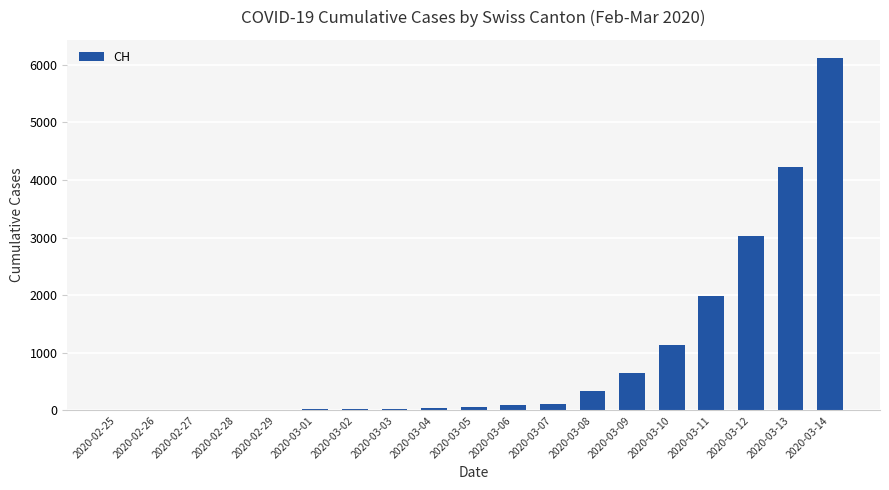

What is the change in value from 2020-02-28 to 2020-03-03?

+25